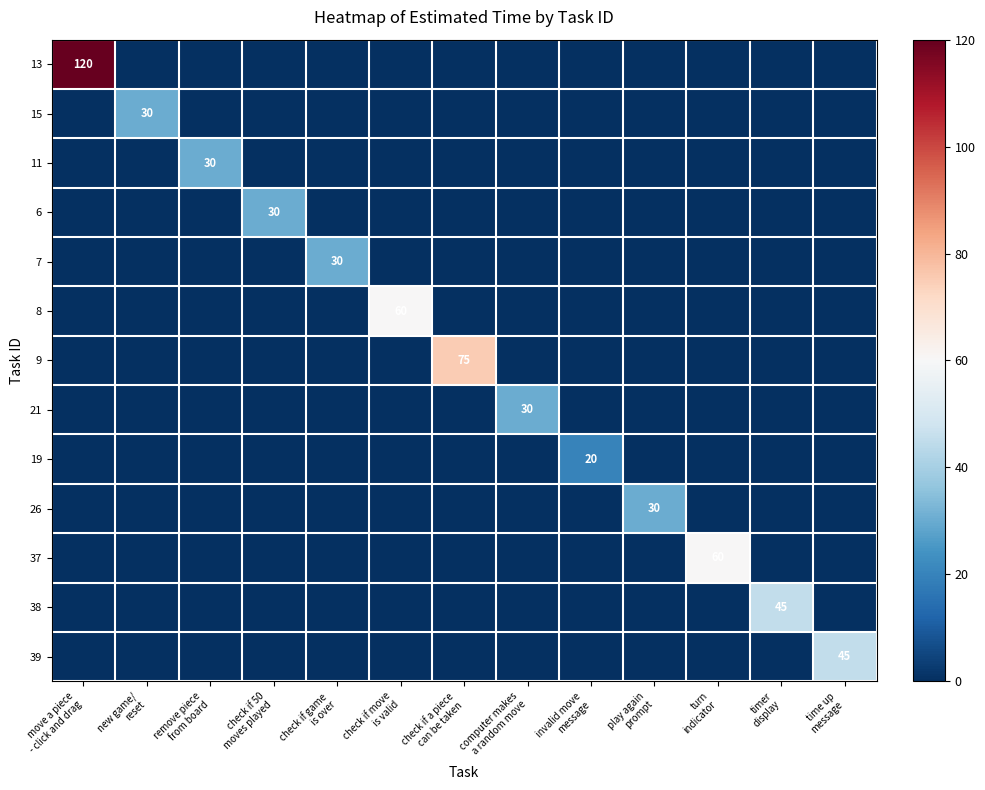

At which category is the sum across all series the highest?

move a piece
- click and drag